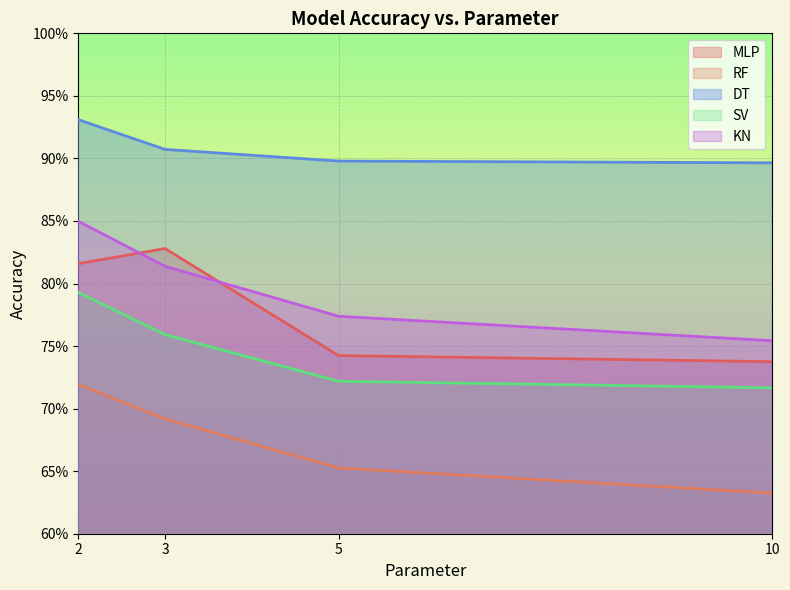

What is the minimum value shown in the chart?

0.6